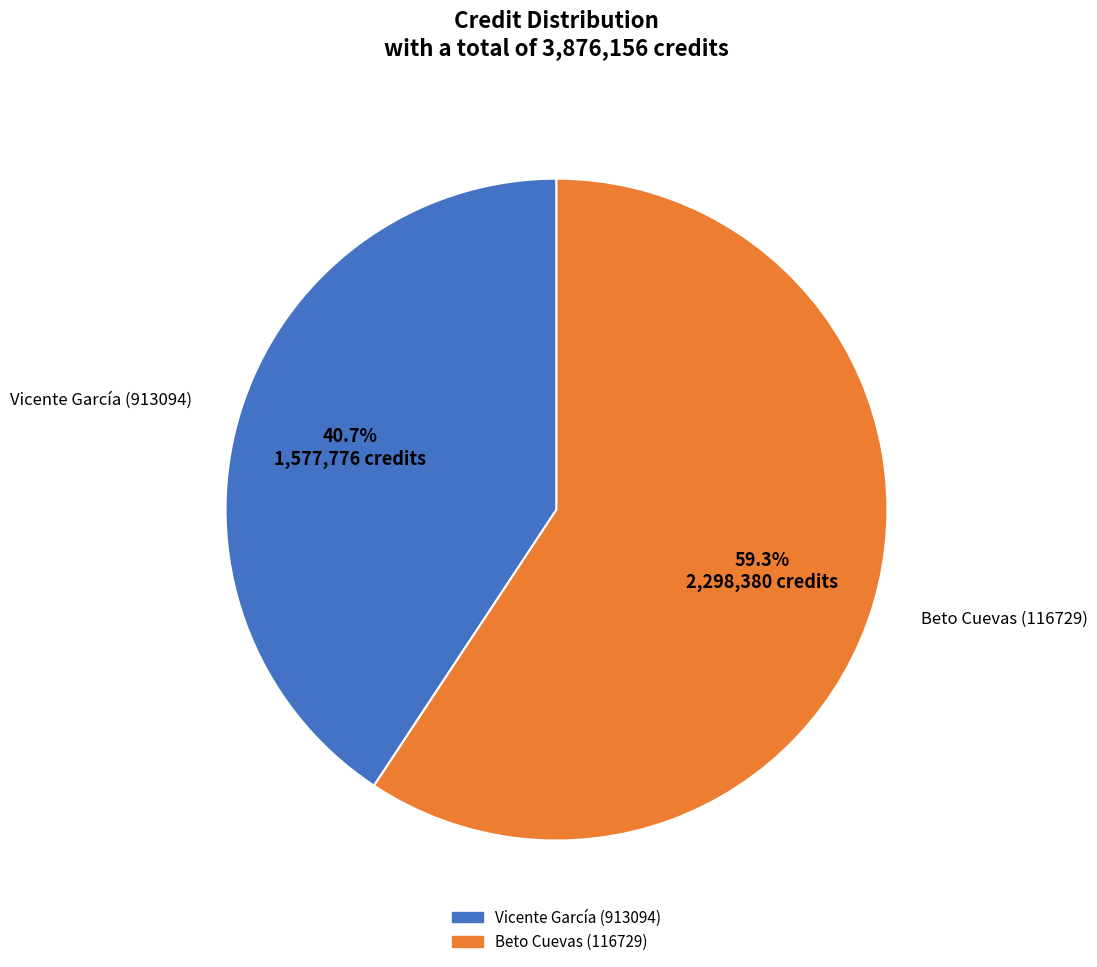

What percentage do Vicente García (913094) and Beto Cuevas (116729) together represent?

100.0%